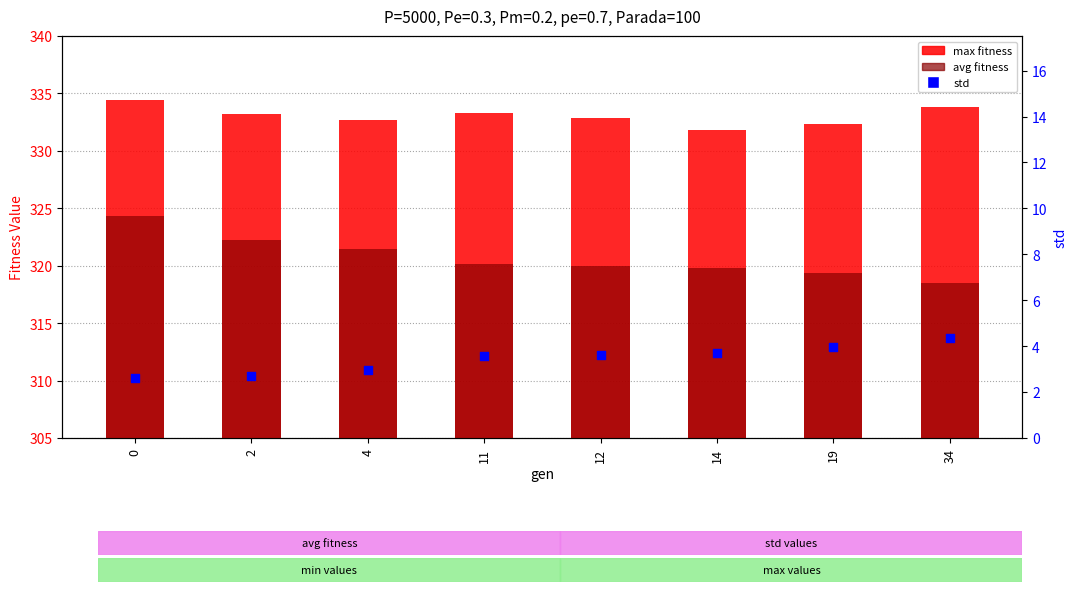

What are all the series names shown in the legend?

max fitness, avg fitness, std